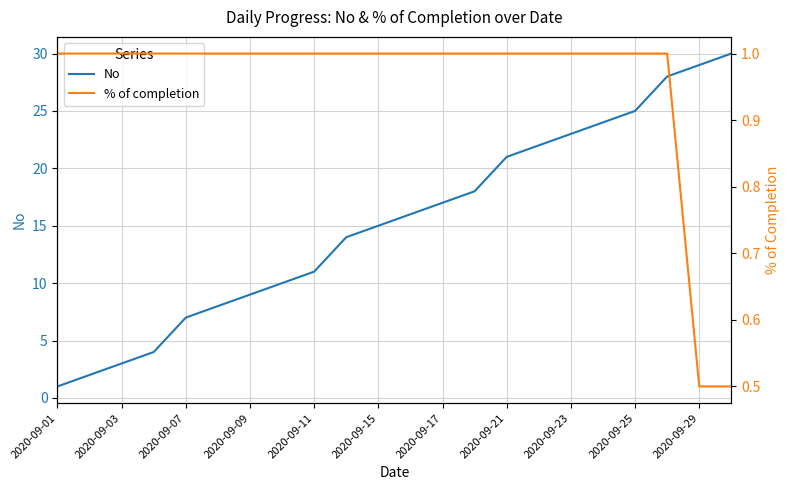

True or false: No has a value of 29 at 2020-09-29.

True